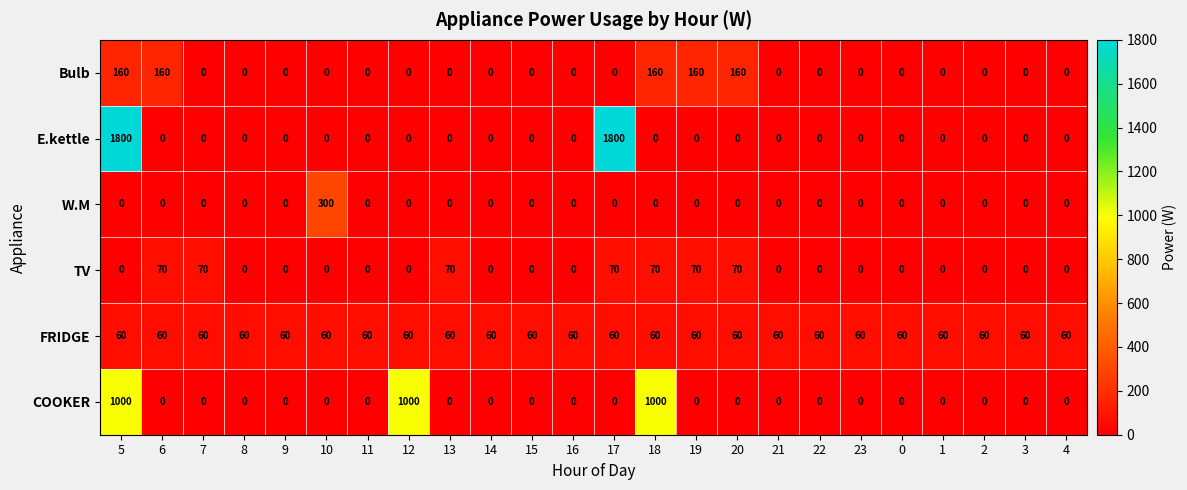

Which series has the widest spread of values?

E.kettle